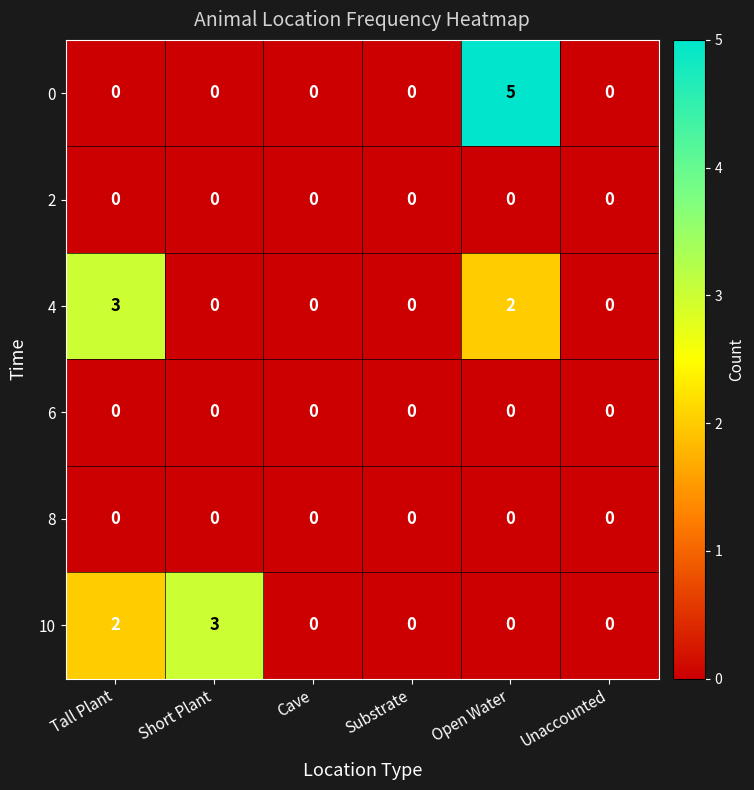

Between Tall Plant and Substrate, which series saw the biggest shift?

4